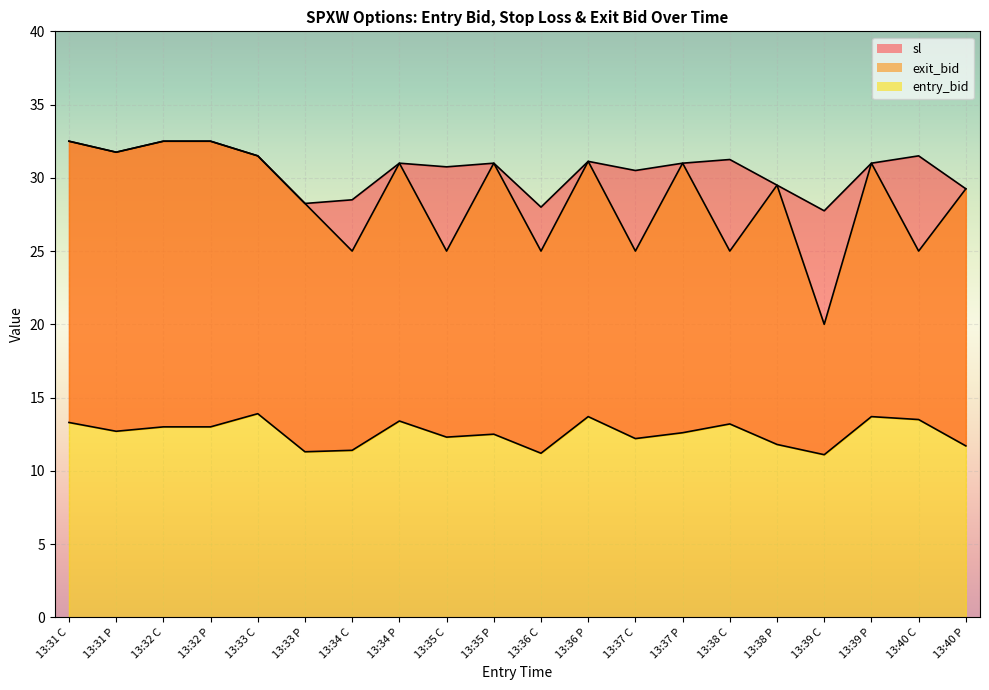

What is the average value of the sl series?

30.6